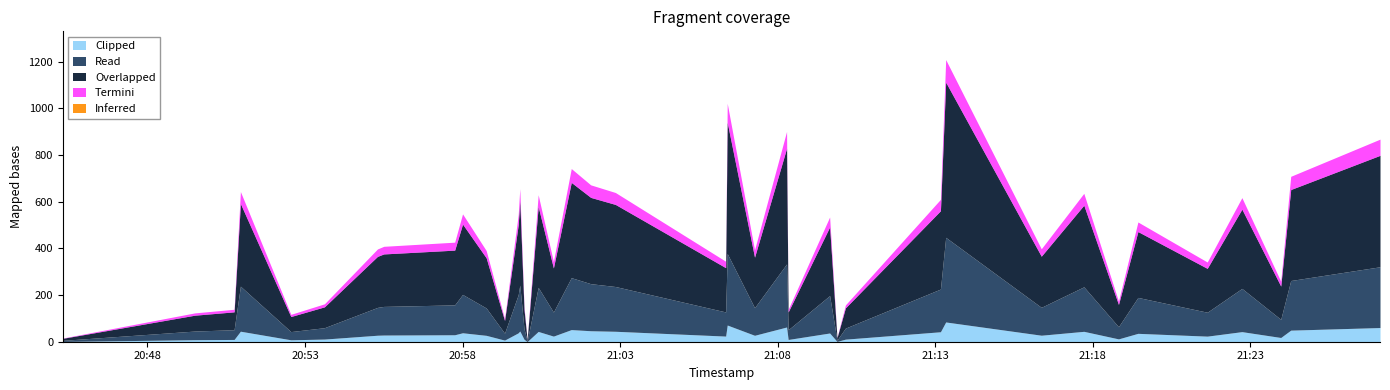

Rank the categories by value from lowest to highest.

2019-04-20 21:00:03, 2019-04-20 20:45:19, 2019-04-20 21:09:53, 2019-04-20 20:59:20, 2019-04-20 20:52:33, 2019-04-20 20:49:30, 2019-04-20 21:08:20, 2019-04-20 20:50:45, 2019-04-20 20:59:57, 2019-04-20 21:10:09, 2019-04-20 20:53:37, 2019-04-20 21:18:49, 2019-04-20 21:23:58, 2019-04-20 21:21:38, 2019-04-20 21:00:53, 2019-04-20 21:06:21, 2019-04-20 20:58:45, 2019-04-20 21:07:16, 2019-04-20 20:55:18, 2019-04-20 21:16:22, 2019-04-20 20:55:30, 2019-04-20 20:57:45, 2019-04-20 21:19:26, 2019-04-20 21:09:39, 2019-04-20 20:59:46, 2019-04-20 20:58:00, 2019-04-20 21:13:10, 2019-04-20 21:22:44, 2019-04-20 21:00:24, 2019-04-20 21:17:43, 2019-04-20 21:02:51, 2019-04-20 20:50:57, 2019-04-20 20:59:49, 2019-04-20 21:02:04, 2019-04-20 21:24:17, 2019-04-20 21:01:27, 2019-04-20 21:27:07, 2019-04-20 21:08:17, 2019-04-20 21:06:24, 2019-04-20 21:13:20